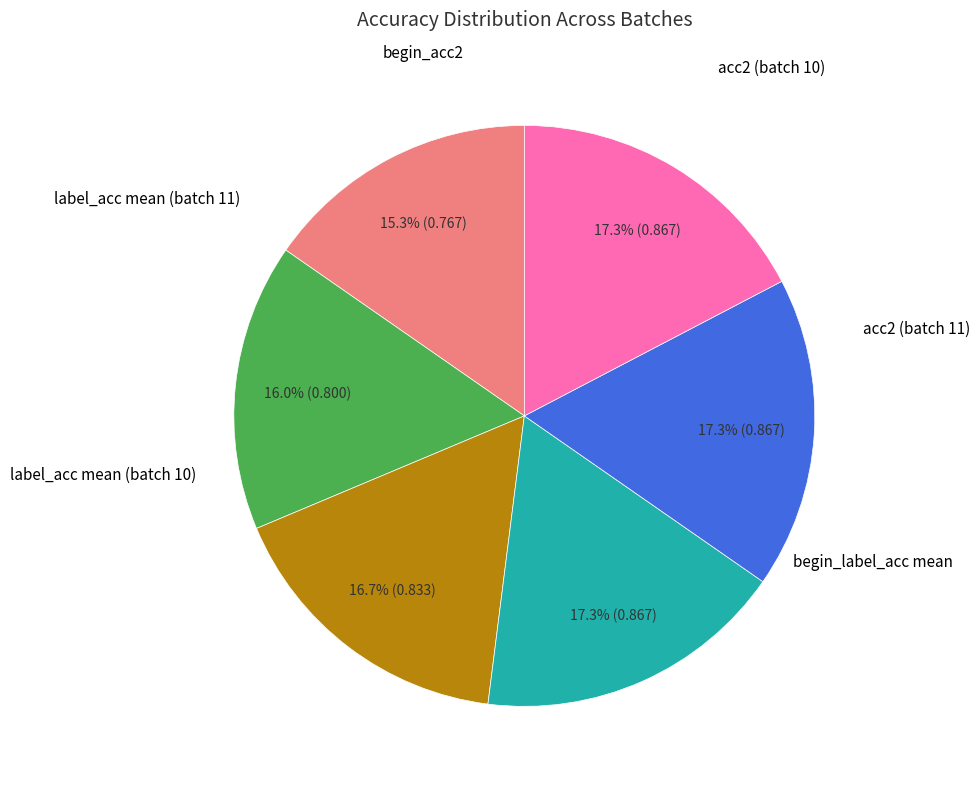

Does any single category account for the majority?

No